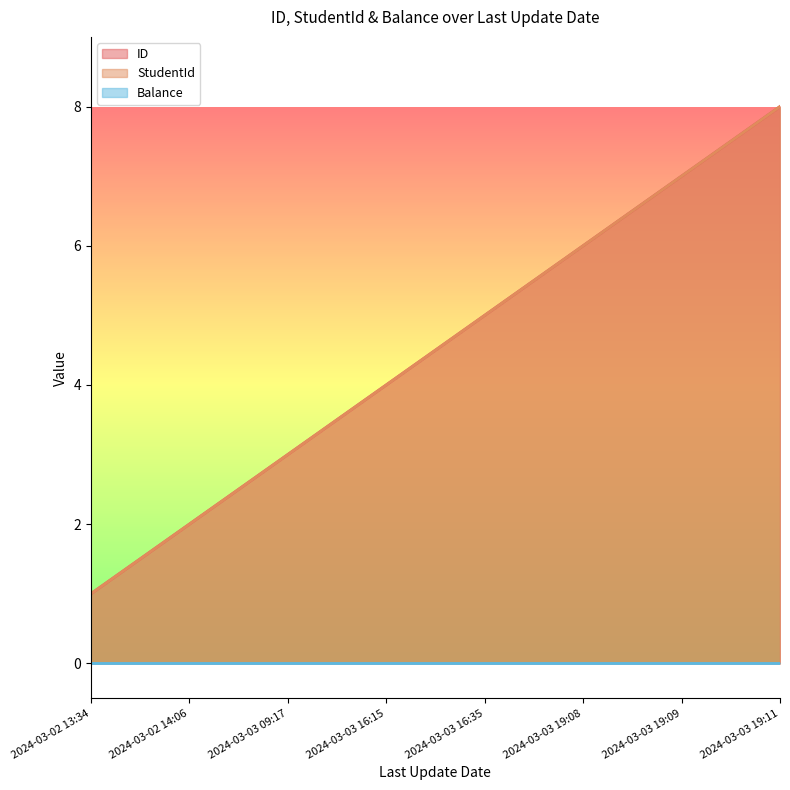

Which category has the highest value across all series?

2024-03-03 19:11